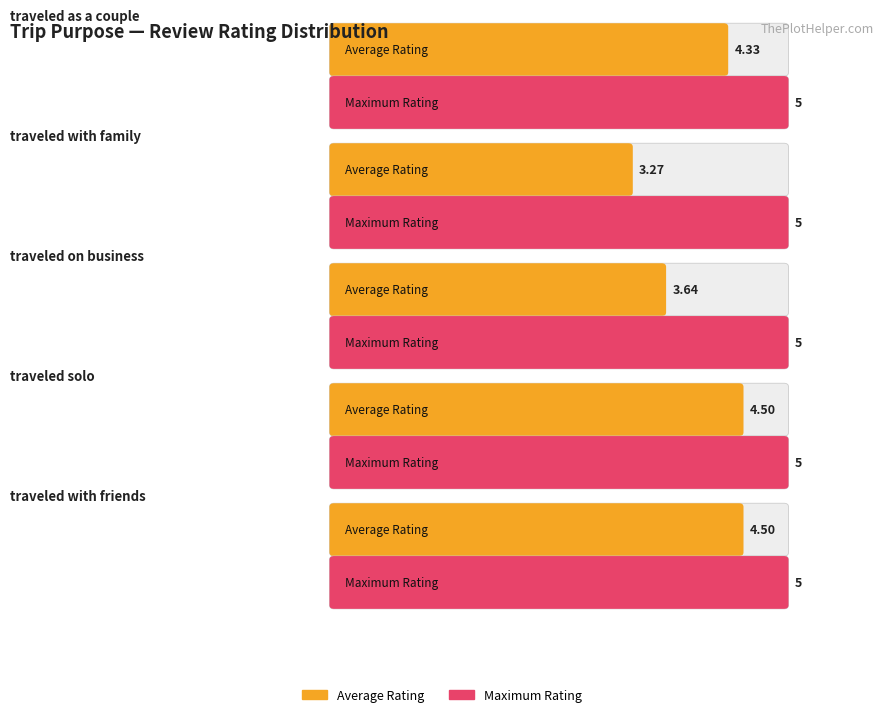

Reading left to right, extract all data points from this chart.

Average Rating: 4.3	3.3	3.6	4.5	4.5
Max Rating: 5.0	5.0	5.0	5.0	5.0